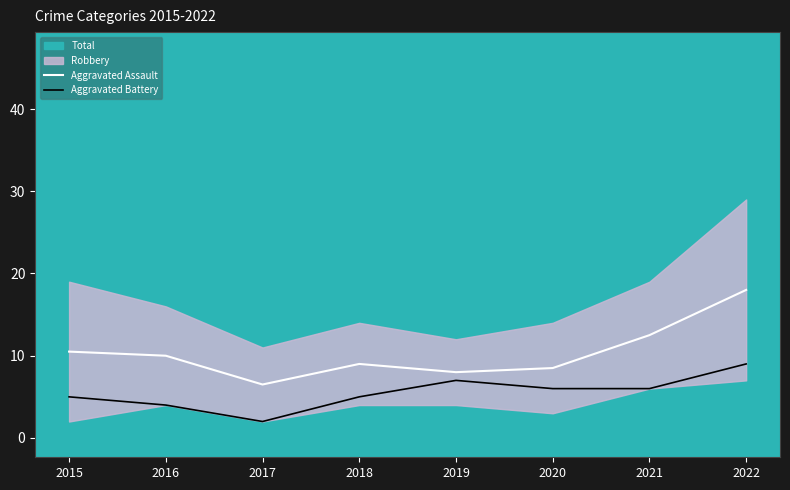

Reading left to right, extract all data points from this chart.

Aggravated Assault: 2015=10.5	2016=10.0	2017=6.5	2018=9.0	2019=8.0	2020=8.5	2021=12.5	2022=18.0
Aggravated Battery: 2015=5.0	2016=4.0	2017=2.0	2018=5.0	2019=7.0	2020=6.0	2021=6.0	2022=9.0